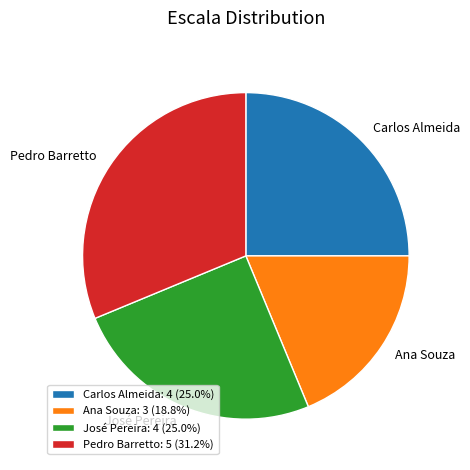

How many segments does this pie chart have?

4